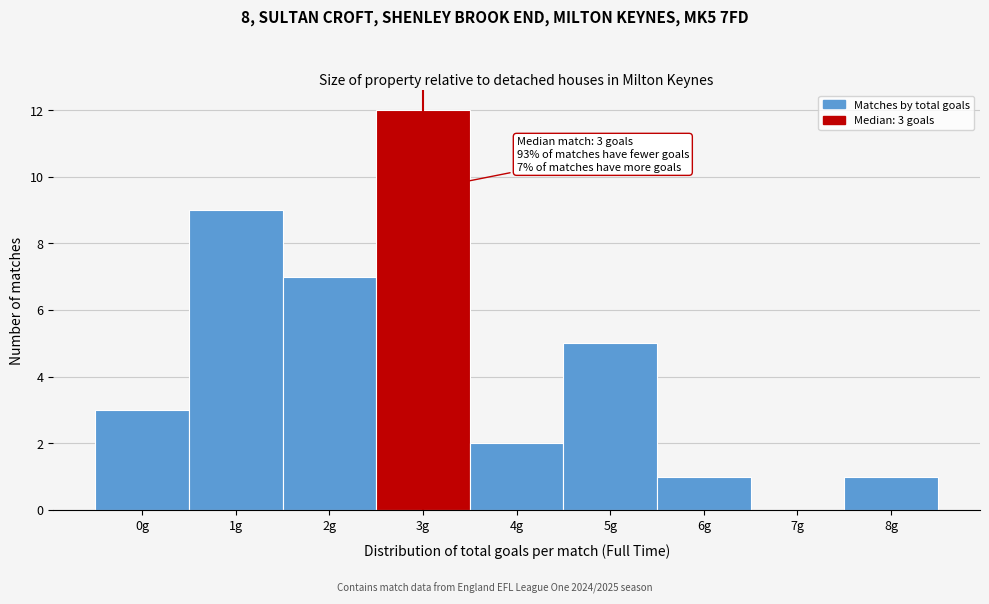

Reading left to right, what are all the values shown in this chart?

0g=3	1g=9	2g=7	3g=12	4g=2	5g=5	6g=1	7g=0	8g=1